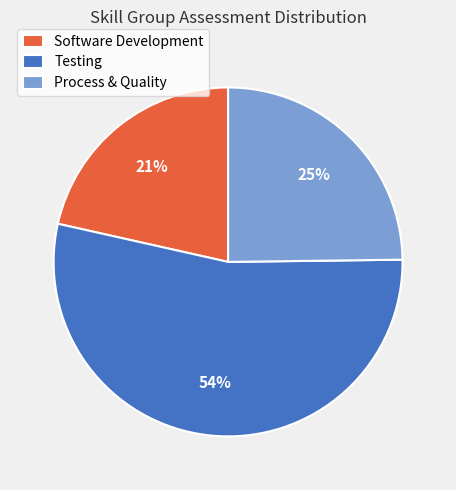

How many slices are in this pie chart?

3